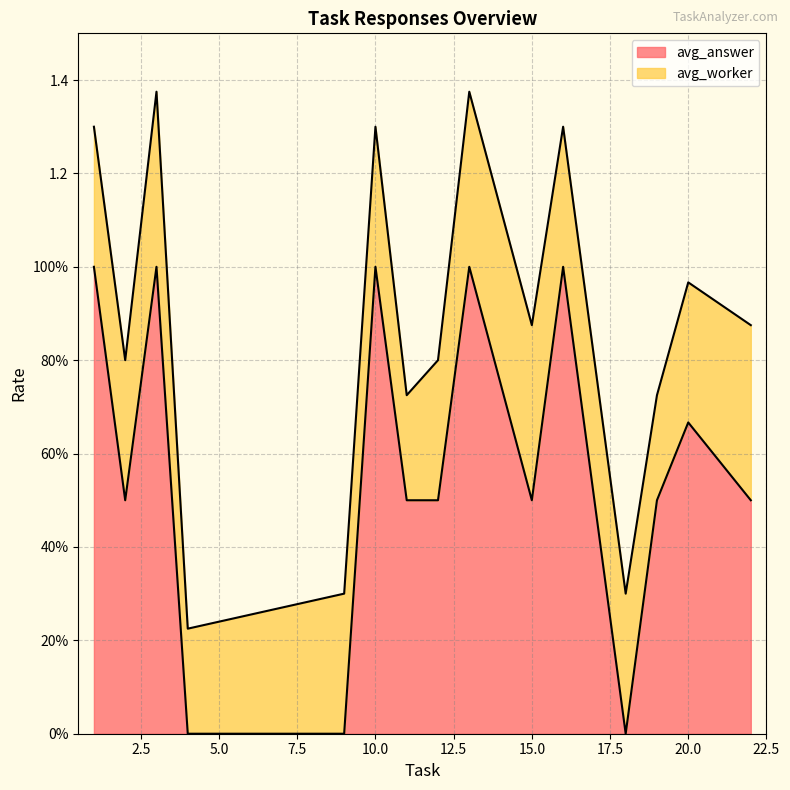

True or false: avg_worker and avg_answer cross at least once.

False